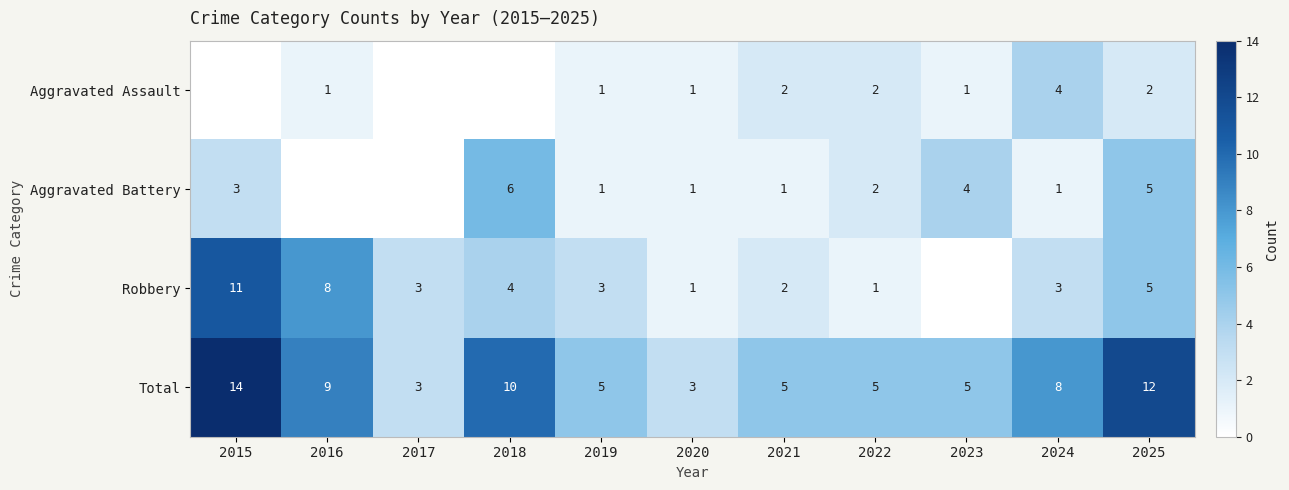

What is the greatest value displayed?

14